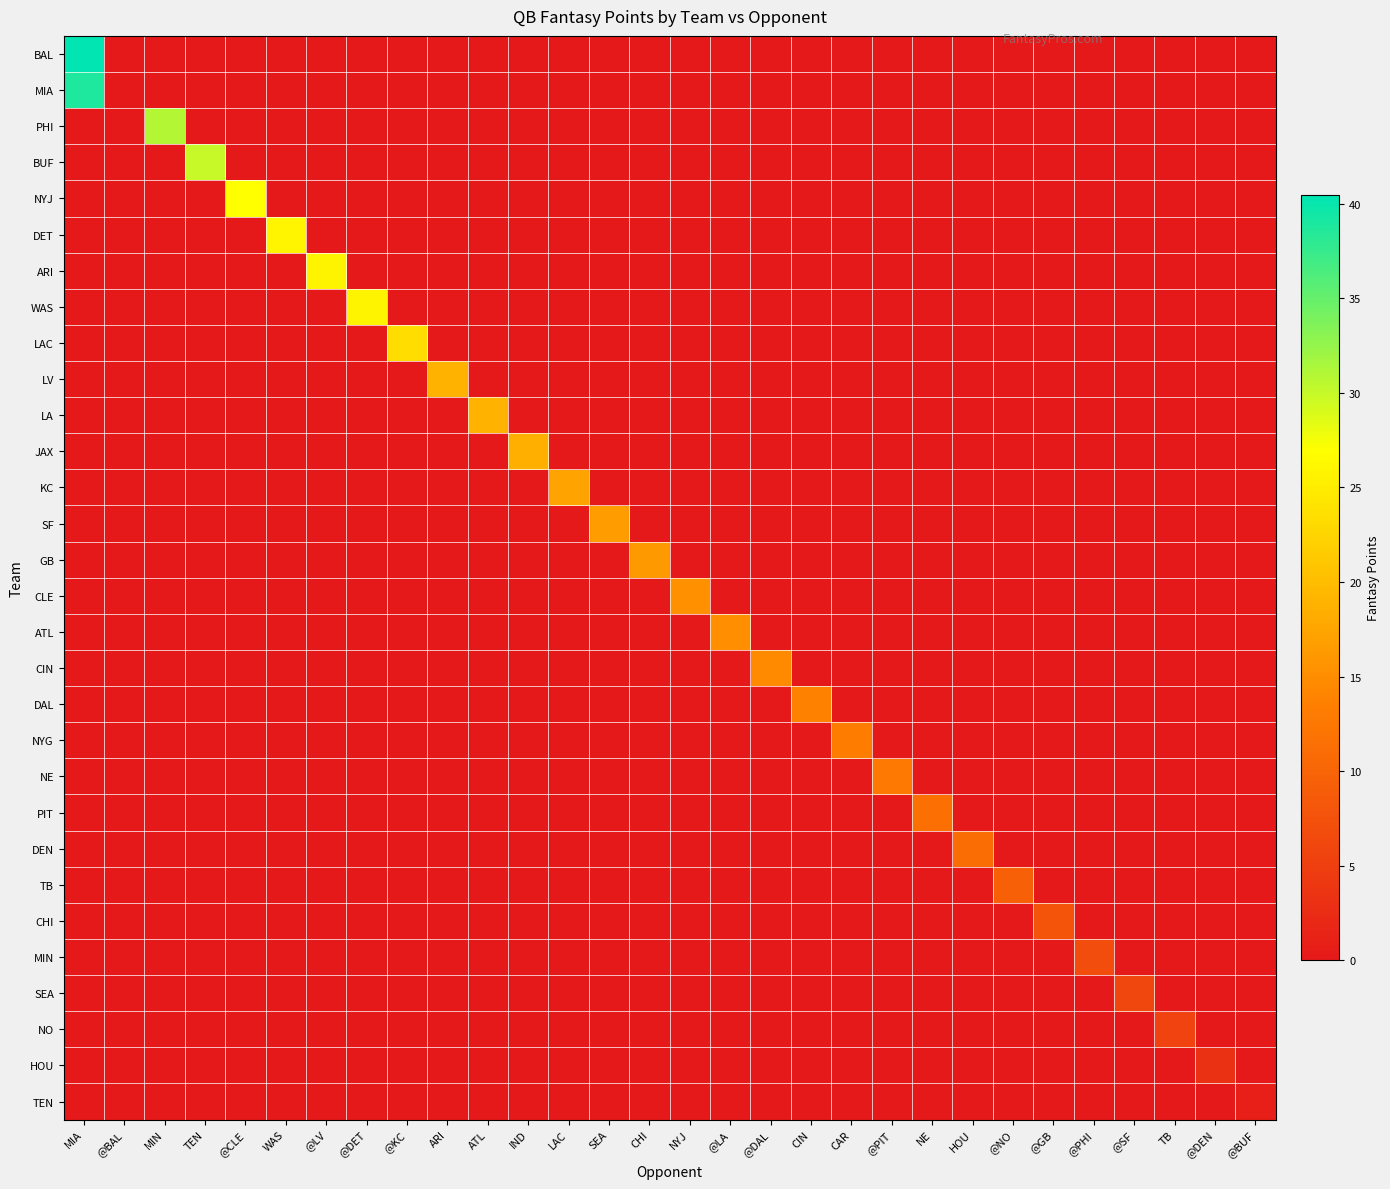

Reading left to right, what are all the values shown in this chart?

BAL: MIA=40.5	@BAL=0.0	MIN=0.0	TEN=0.0	@CLE=0.0	WAS=0.0	@LV=0.0	@DET=0.0	@KC=0.0	ARI=0.0	ATL=0.0	IND=0.0	LAC=0.0	SEA=0.0	CHI=0.0	NYJ=0.0	@LA=0.0	@DAL=0.0	CIN=0.0	CAR=0.0	@PIT=0.0	NE=0.0	HOU=0.0	@NO=0.0	@GB=0.0	@PHI=0.0	@SF=0.0	TB=0.0	@DEN=0.0	@BUF=0.0
MIA: MIA=38.9	@BAL=0.0	MIN=0.0	TEN=0.0	@CLE=0.0	WAS=0.0	@LV=0.0	@DET=0.0	@KC=0.0	ARI=0.0	ATL=0.0	IND=0.0	LAC=0.0	SEA=0.0	CHI=0.0	NYJ=0.0	@LA=0.0	@DAL=0.0	CIN=0.0	CAR=0.0	@PIT=0.0	NE=0.0	HOU=0.0	@NO=0.0	@GB=0.0	@PHI=0.0	@SF=0.0	TB=0.0	@DEN=0.0	@BUF=0.0
PHI: MIA=0.0	@BAL=0.0	MIN=30.9	TEN=0.0	@CLE=0.0	WAS=0.0	@LV=0.0	@DET=0.0	@KC=0.0	ARI=0.0	ATL=0.0	IND=0.0	LAC=0.0	SEA=0.0	CHI=0.0	NYJ=0.0	@LA=0.0	@DAL=0.0	CIN=0.0	CAR=0.0	@PIT=0.0	NE=0.0	HOU=0.0	@NO=0.0	@GB=0.0	@PHI=0.0	@SF=0.0	TB=0.0	@DEN=0.0	@BUF=0.0
BUF: MIA=0.0	@BAL=0.0	MIN=0.0	TEN=29.9	@CLE=0.0	WAS=0.0	@LV=0.0	@DET=0.0	@KC=0.0	ARI=0.0	ATL=0.0	IND=0.0	LAC=0.0	SEA=0.0	CHI=0.0	NYJ=0.0	@LA=0.0	@DAL=0.0	CIN=0.0	CAR=0.0	@PIT=0.0	NE=0.0	HOU=0.0	@NO=0.0	@GB=0.0	@PHI=0.0	@SF=0.0	TB=0.0	@DEN=0.0	@BUF=0.0
NYJ: MIA=0.0	@BAL=0.0	MIN=0.0	TEN=0.0	@CLE=26.9	WAS=0.0	@LV=0.0	@DET=0.0	@KC=0.0	ARI=0.0	ATL=0.0	IND=0.0	LAC=0.0	SEA=0.0	CHI=0.0	NYJ=0.0	@LA=0.0	@DAL=0.0	CIN=0.0	CAR=0.0	@PIT=0.0	NE=0.0	HOU=0.0	@NO=0.0	@GB=0.0	@PHI=0.0	@SF=0.0	TB=0.0	@DEN=0.0	@BUF=0.0
DET: MIA=0.0	@BAL=0.0	MIN=0.0	TEN=0.0	@CLE=0.0	WAS=26.0	@LV=0.0	@DET=0.0	@KC=0.0	ARI=0.0	ATL=0.0	IND=0.0	LAC=0.0	SEA=0.0	CHI=0.0	NYJ=0.0	@LA=0.0	@DAL=0.0	CIN=0.0	CAR=0.0	@PIT=0.0	NE=0.0	HOU=0.0	@NO=0.0	@GB=0.0	@PHI=0.0	@SF=0.0	TB=0.0	@DEN=0.0	@BUF=0.0
ARI: MIA=0.0	@BAL=0.0	MIN=0.0	TEN=0.0	@CLE=0.0	WAS=0.0	@LV=25.9	@DET=0.0	@KC=0.0	ARI=0.0	ATL=0.0	IND=0.0	LAC=0.0	SEA=0.0	CHI=0.0	NYJ=0.0	@LA=0.0	@DAL=0.0	CIN=0.0	CAR=0.0	@PIT=0.0	NE=0.0	HOU=0.0	@NO=0.0	@GB=0.0	@PHI=0.0	@SF=0.0	TB=0.0	@DEN=0.0	@BUF=0.0
WAS: MIA=0.0	@BAL=0.0	MIN=0.0	TEN=0.0	@CLE=0.0	WAS=0.0	@LV=0.0	@DET=25.8	@KC=0.0	ARI=0.0	ATL=0.0	IND=0.0	LAC=0.0	SEA=0.0	CHI=0.0	NYJ=0.0	@LA=0.0	@DAL=0.0	CIN=0.0	CAR=0.0	@PIT=0.0	NE=0.0	HOU=0.0	@NO=0.0	@GB=0.0	@PHI=0.0	@SF=0.0	TB=0.0	@DEN=0.0	@BUF=0.0
LAC: MIA=0.0	@BAL=0.0	MIN=0.0	TEN=0.0	@CLE=0.0	WAS=0.0	@LV=0.0	@DET=0.0	@KC=23.5	ARI=0.0	ATL=0.0	IND=0.0	LAC=0.0	SEA=0.0	CHI=0.0	NYJ=0.0	@LA=0.0	@DAL=0.0	CIN=0.0	CAR=0.0	@PIT=0.0	NE=0.0	HOU=0.0	@NO=0.0	@GB=0.0	@PHI=0.0	@SF=0.0	TB=0.0	@DEN=0.0	@BUF=0.0
LV: MIA=0.0	@BAL=0.0	MIN=0.0	TEN=0.0	@CLE=0.0	WAS=0.0	@LV=0.0	@DET=0.0	@KC=0.0	ARI=19.0	ATL=0.0	IND=0.0	LAC=0.0	SEA=0.0	CHI=0.0	NYJ=0.0	@LA=0.0	@DAL=0.0	CIN=0.0	CAR=0.0	@PIT=0.0	NE=0.0	HOU=0.0	@NO=0.0	@GB=0.0	@PHI=0.0	@SF=0.0	TB=0.0	@DEN=0.0	@BUF=0.0
LA: MIA=0.0	@BAL=0.0	MIN=0.0	TEN=0.0	@CLE=0.0	WAS=0.0	@LV=0.0	@DET=0.0	@KC=0.0	ARI=0.0	ATL=18.9	IND=0.0	LAC=0.0	SEA=0.0	CHI=0.0	NYJ=0.0	@LA=0.0	@DAL=0.0	CIN=0.0	CAR=0.0	@PIT=0.0	NE=0.0	HOU=0.0	@NO=0.0	@GB=0.0	@PHI=0.0	@SF=0.0	TB=0.0	@DEN=0.0	@BUF=0.0
JAX: MIA=0.0	@BAL=0.0	MIN=0.0	TEN=0.0	@CLE=0.0	WAS=0.0	@LV=0.0	@DET=0.0	@KC=0.0	ARI=0.0	ATL=0.0	IND=18.5	LAC=0.0	SEA=0.0	CHI=0.0	NYJ=0.0	@LA=0.0	@DAL=0.0	CIN=0.0	CAR=0.0	@PIT=0.0	NE=0.0	HOU=0.0	@NO=0.0	@GB=0.0	@PHI=0.0	@SF=0.0	TB=0.0	@DEN=0.0	@BUF=0.0
KC: MIA=0.0	@BAL=0.0	MIN=0.0	TEN=0.0	@CLE=0.0	WAS=0.0	@LV=0.0	@DET=0.0	@KC=0.0	ARI=0.0	ATL=0.0	IND=0.0	LAC=17.3	SEA=0.0	CHI=0.0	NYJ=0.0	@LA=0.0	@DAL=0.0	CIN=0.0	CAR=0.0	@PIT=0.0	NE=0.0	HOU=0.0	@NO=0.0	@GB=0.0	@PHI=0.0	@SF=0.0	TB=0.0	@DEN=0.0	@BUF=0.0
SF: MIA=0.0	@BAL=0.0	MIN=0.0	TEN=0.0	@CLE=0.0	WAS=0.0	@LV=0.0	@DET=0.0	@KC=0.0	ARI=0.0	ATL=0.0	IND=0.0	LAC=0.0	SEA=16.7	CHI=0.0	NYJ=0.0	@LA=0.0	@DAL=0.0	CIN=0.0	CAR=0.0	@PIT=0.0	NE=0.0	HOU=0.0	@NO=0.0	@GB=0.0	@PHI=0.0	@SF=0.0	TB=0.0	@DEN=0.0	@BUF=0.0
GB: MIA=0.0	@BAL=0.0	MIN=0.0	TEN=0.0	@CLE=0.0	WAS=0.0	@LV=0.0	@DET=0.0	@KC=0.0	ARI=0.0	ATL=0.0	IND=0.0	LAC=0.0	SEA=0.0	CHI=16.3	NYJ=0.0	@LA=0.0	@DAL=0.0	CIN=0.0	CAR=0.0	@PIT=0.0	NE=0.0	HOU=0.0	@NO=0.0	@GB=0.0	@PHI=0.0	@SF=0.0	TB=0.0	@DEN=0.0	@BUF=0.0
CLE: MIA=0.0	@BAL=0.0	MIN=0.0	TEN=0.0	@CLE=0.0	WAS=0.0	@LV=0.0	@DET=0.0	@KC=0.0	ARI=0.0	ATL=0.0	IND=0.0	LAC=0.0	SEA=0.0	CHI=0.0	NYJ=15.5	@LA=0.0	@DAL=0.0	CIN=0.0	CAR=0.0	@PIT=0.0	NE=0.0	HOU=0.0	@NO=0.0	@GB=0.0	@PHI=0.0	@SF=0.0	TB=0.0	@DEN=0.0	@BUF=0.0
ATL: MIA=0.0	@BAL=0.0	MIN=0.0	TEN=0.0	@CLE=0.0	WAS=0.0	@LV=0.0	@DET=0.0	@KC=0.0	ARI=0.0	ATL=0.0	IND=0.0	LAC=0.0	SEA=0.0	CHI=0.0	NYJ=0.0	@LA=15.1	@DAL=0.0	CIN=0.0	CAR=0.0	@PIT=0.0	NE=0.0	HOU=0.0	@NO=0.0	@GB=0.0	@PHI=0.0	@SF=0.0	TB=0.0	@DEN=0.0	@BUF=0.0
CIN: MIA=0.0	@BAL=0.0	MIN=0.0	TEN=0.0	@CLE=0.0	WAS=0.0	@LV=0.0	@DET=0.0	@KC=0.0	ARI=0.0	ATL=0.0	IND=0.0	LAC=0.0	SEA=0.0	CHI=0.0	NYJ=0.0	@LA=0.0	@DAL=14.6	CIN=0.0	CAR=0.0	@PIT=0.0	NE=0.0	HOU=0.0	@NO=0.0	@GB=0.0	@PHI=0.0	@SF=0.0	TB=0.0	@DEN=0.0	@BUF=0.0
DAL: MIA=0.0	@BAL=0.0	MIN=0.0	TEN=0.0	@CLE=0.0	WAS=0.0	@LV=0.0	@DET=0.0	@KC=0.0	ARI=0.0	ATL=0.0	IND=0.0	LAC=0.0	SEA=0.0	CHI=0.0	NYJ=0.0	@LA=0.0	@DAL=0.0	CIN=13.6	CAR=0.0	@PIT=0.0	NE=0.0	HOU=0.0	@NO=0.0	@GB=0.0	@PHI=0.0	@SF=0.0	TB=0.0	@DEN=0.0	@BUF=0.0
NYG: MIA=0.0	@BAL=0.0	MIN=0.0	TEN=0.0	@CLE=0.0	WAS=0.0	@LV=0.0	@DET=0.0	@KC=0.0	ARI=0.0	ATL=0.0	IND=0.0	LAC=0.0	SEA=0.0	CHI=0.0	NYJ=0.0	@LA=0.0	@DAL=0.0	CIN=0.0	CAR=13.1	@PIT=0.0	NE=0.0	HOU=0.0	@NO=0.0	@GB=0.0	@PHI=0.0	@SF=0.0	TB=0.0	@DEN=0.0	@BUF=0.0
NE: MIA=0.0	@BAL=0.0	MIN=0.0	TEN=0.0	@CLE=0.0	WAS=0.0	@LV=0.0	@DET=0.0	@KC=0.0	ARI=0.0	ATL=0.0	IND=0.0	LAC=0.0	SEA=0.0	CHI=0.0	NYJ=0.0	@LA=0.0	@DAL=0.0	CIN=0.0	CAR=0.0	@PIT=12.7	NE=0.0	HOU=0.0	@NO=0.0	@GB=0.0	@PHI=0.0	@SF=0.0	TB=0.0	@DEN=0.0	@BUF=0.0
PIT: MIA=0.0	@BAL=0.0	MIN=0.0	TEN=0.0	@CLE=0.0	WAS=0.0	@LV=0.0	@DET=0.0	@KC=0.0	ARI=0.0	ATL=0.0	IND=0.0	LAC=0.0	SEA=0.0	CHI=0.0	NYJ=0.0	@LA=0.0	@DAL=0.0	CIN=0.0	CAR=0.0	@PIT=0.0	NE=11.4	HOU=0.0	@NO=0.0	@GB=0.0	@PHI=0.0	@SF=0.0	TB=0.0	@DEN=0.0	@BUF=0.0
DEN: MIA=0.0	@BAL=0.0	MIN=0.0	TEN=0.0	@CLE=0.0	WAS=0.0	@LV=0.0	@DET=0.0	@KC=0.0	ARI=0.0	ATL=0.0	IND=0.0	LAC=0.0	SEA=0.0	CHI=0.0	NYJ=0.0	@LA=0.0	@DAL=0.0	CIN=0.0	CAR=0.0	@PIT=0.0	NE=0.0	HOU=11.1	@NO=0.0	@GB=0.0	@PHI=0.0	@SF=0.0	TB=0.0	@DEN=0.0	@BUF=0.0
TB: MIA=0.0	@BAL=0.0	MIN=0.0	TEN=0.0	@CLE=0.0	WAS=0.0	@LV=0.0	@DET=0.0	@KC=0.0	ARI=0.0	ATL=0.0	IND=0.0	LAC=0.0	SEA=0.0	CHI=0.0	NYJ=0.0	@LA=0.0	@DAL=0.0	CIN=0.0	CAR=0.0	@PIT=0.0	NE=0.0	HOU=0.0	@NO=9.4	@GB=0.0	@PHI=0.0	@SF=0.0	TB=0.0	@DEN=0.0	@BUF=0.0
CHI: MIA=0.0	@BAL=0.0	MIN=0.0	TEN=0.0	@CLE=0.0	WAS=0.0	@LV=0.0	@DET=0.0	@KC=0.0	ARI=0.0	ATL=0.0	IND=0.0	LAC=0.0	SEA=0.0	CHI=0.0	NYJ=0.0	@LA=0.0	@DAL=0.0	CIN=0.0	CAR=0.0	@PIT=0.0	NE=0.0	HOU=0.0	@NO=0.0	@GB=7.8	@PHI=0.0	@SF=0.0	TB=0.0	@DEN=0.0	@BUF=0.0
MIN: MIA=0.0	@BAL=0.0	MIN=0.0	TEN=0.0	@CLE=0.0	WAS=0.0	@LV=0.0	@DET=0.0	@KC=0.0	ARI=0.0	ATL=0.0	IND=0.0	LAC=0.0	SEA=0.0	CHI=0.0	NYJ=0.0	@LA=0.0	@DAL=0.0	CIN=0.0	CAR=0.0	@PIT=0.0	NE=0.0	HOU=0.0	@NO=0.0	@GB=0.0	@PHI=6.8	@SF=0.0	TB=0.0	@DEN=0.0	@BUF=0.0
SEA: MIA=0.0	@BAL=0.0	MIN=0.0	TEN=0.0	@CLE=0.0	WAS=0.0	@LV=0.0	@DET=0.0	@KC=0.0	ARI=0.0	ATL=0.0	IND=0.0	LAC=0.0	SEA=0.0	CHI=0.0	NYJ=0.0	@LA=0.0	@DAL=0.0	CIN=0.0	CAR=0.0	@PIT=0.0	NE=0.0	HOU=0.0	@NO=0.0	@GB=0.0	@PHI=0.0	@SF=6.1	TB=0.0	@DEN=0.0	@BUF=0.0
NO: MIA=0.0	@BAL=0.0	MIN=0.0	TEN=0.0	@CLE=0.0	WAS=0.0	@LV=0.0	@DET=0.0	@KC=0.0	ARI=0.0	ATL=0.0	IND=0.0	LAC=0.0	SEA=0.0	CHI=0.0	NYJ=0.0	@LA=0.0	@DAL=0.0	CIN=0.0	CAR=0.0	@PIT=0.0	NE=0.0	HOU=0.0	@NO=0.0	@GB=0.0	@PHI=0.0	@SF=0.0	TB=5.6	@DEN=0.0	@BUF=0.0
HOU: MIA=0.0	@BAL=0.0	MIN=0.0	TEN=0.0	@CLE=0.0	WAS=0.0	@LV=0.0	@DET=0.0	@KC=0.0	ARI=0.0	ATL=0.0	IND=0.0	LAC=0.0	SEA=0.0	CHI=0.0	NYJ=0.0	@LA=0.0	@DAL=0.0	CIN=0.0	CAR=0.0	@PIT=0.0	NE=0.0	HOU=0.0	@NO=0.0	@GB=0.0	@PHI=0.0	@SF=0.0	TB=0.0	@DEN=3.2	@BUF=0.0
TEN: MIA=0.0	@BAL=0.0	MIN=0.0	TEN=0.0	@CLE=0.0	WAS=0.0	@LV=0.0	@DET=0.0	@KC=0.0	ARI=0.0	ATL=0.0	IND=0.0	LAC=0.0	SEA=0.0	CHI=0.0	NYJ=0.0	@LA=0.0	@DAL=0.0	CIN=0.0	CAR=0.0	@PIT=0.0	NE=0.0	HOU=0.0	@NO=0.0	@GB=0.0	@PHI=0.0	@SF=0.0	TB=0.0	@DEN=0.0	@BUF=0.9